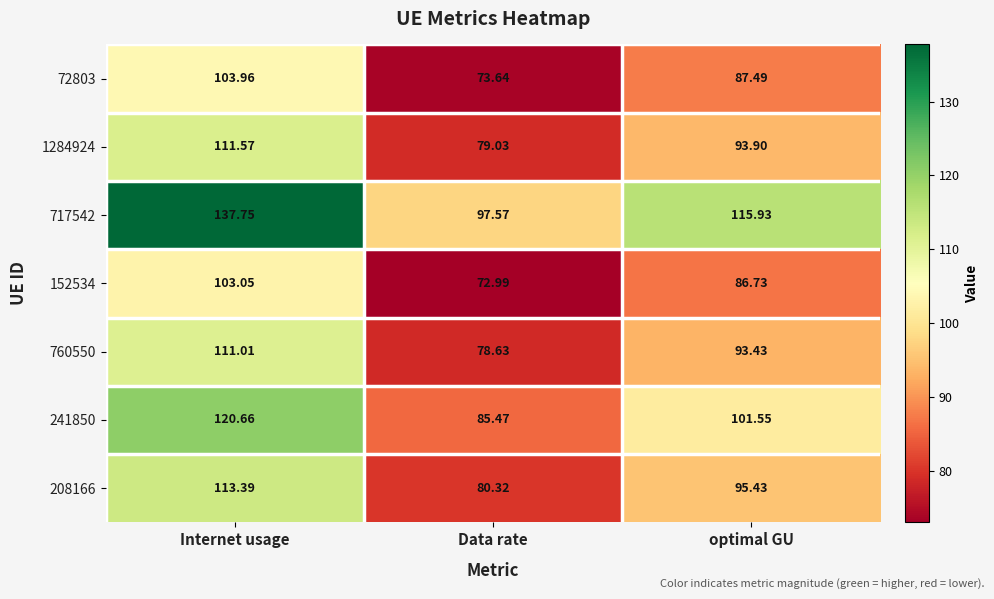

Between Internet usage and optimal GU, which series saw the biggest shift?

717542